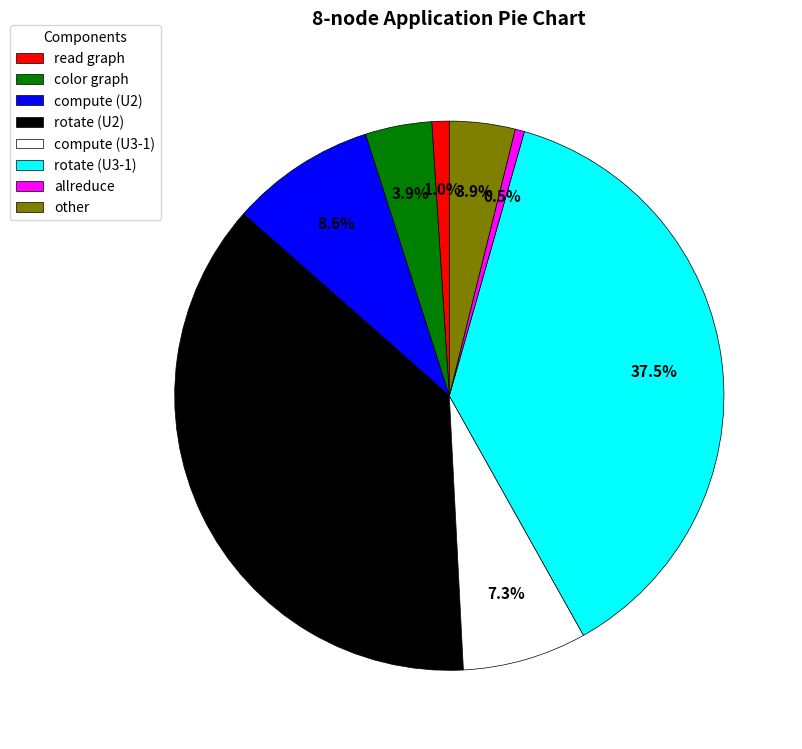

To the nearest percent, what percentage of the pie is other?

4%